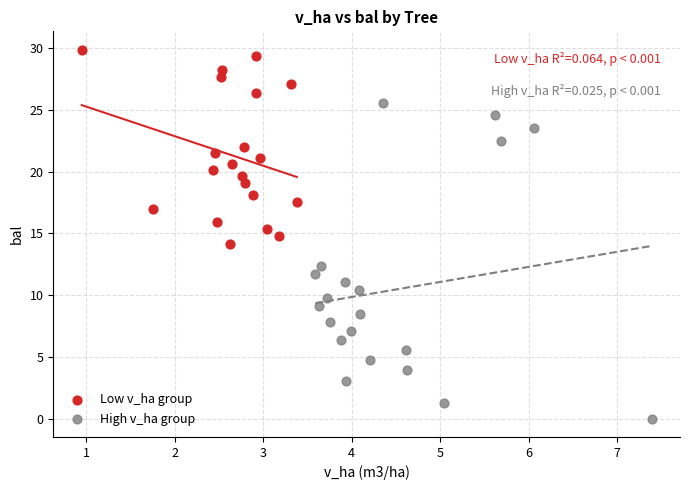

Which series has the widest spread of Y values?

High v_ha group